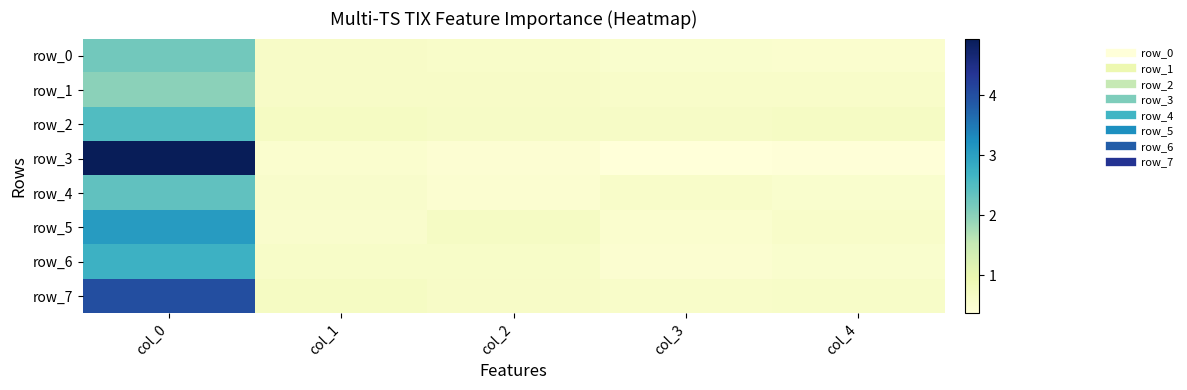

What is the difference between the row_3 values at col_0 and col_2?

4.5